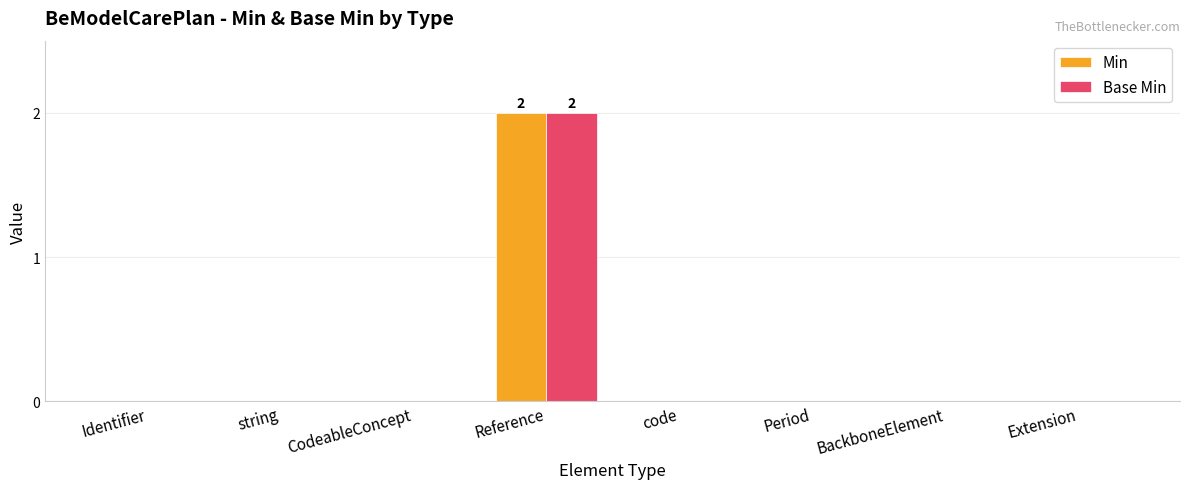

What is the highest value of the Min series?

2